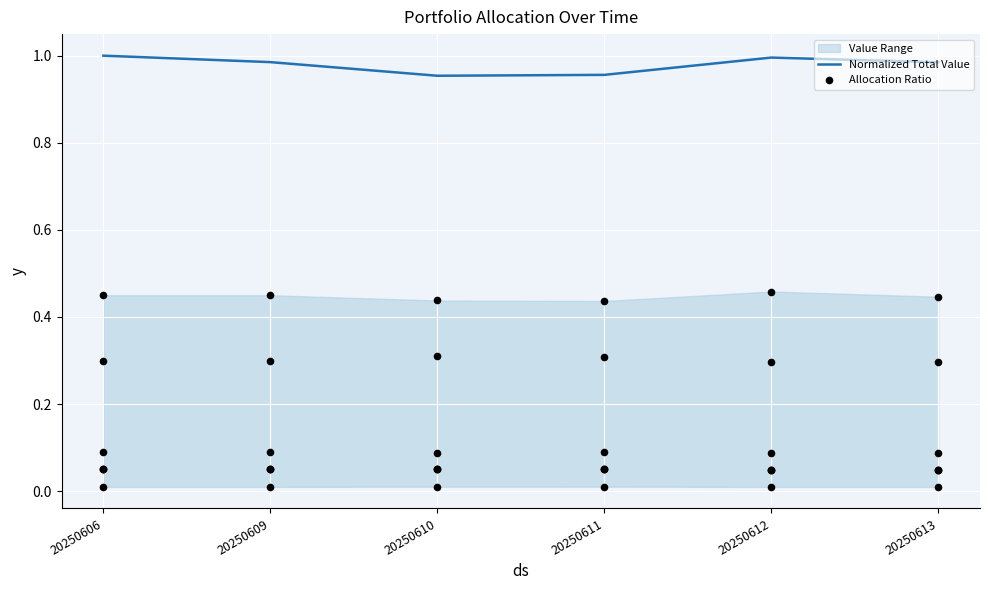

True or false: Normalized Total Value has a value of 1.5 at 20250609.

False